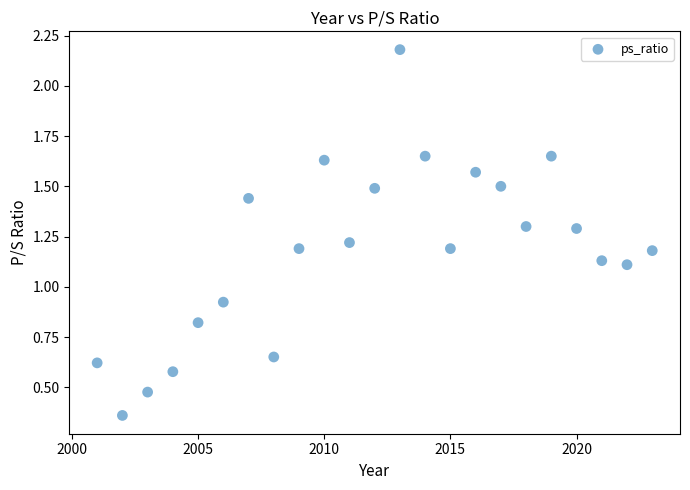

What is the range of Y values (max minus min)?

1.8